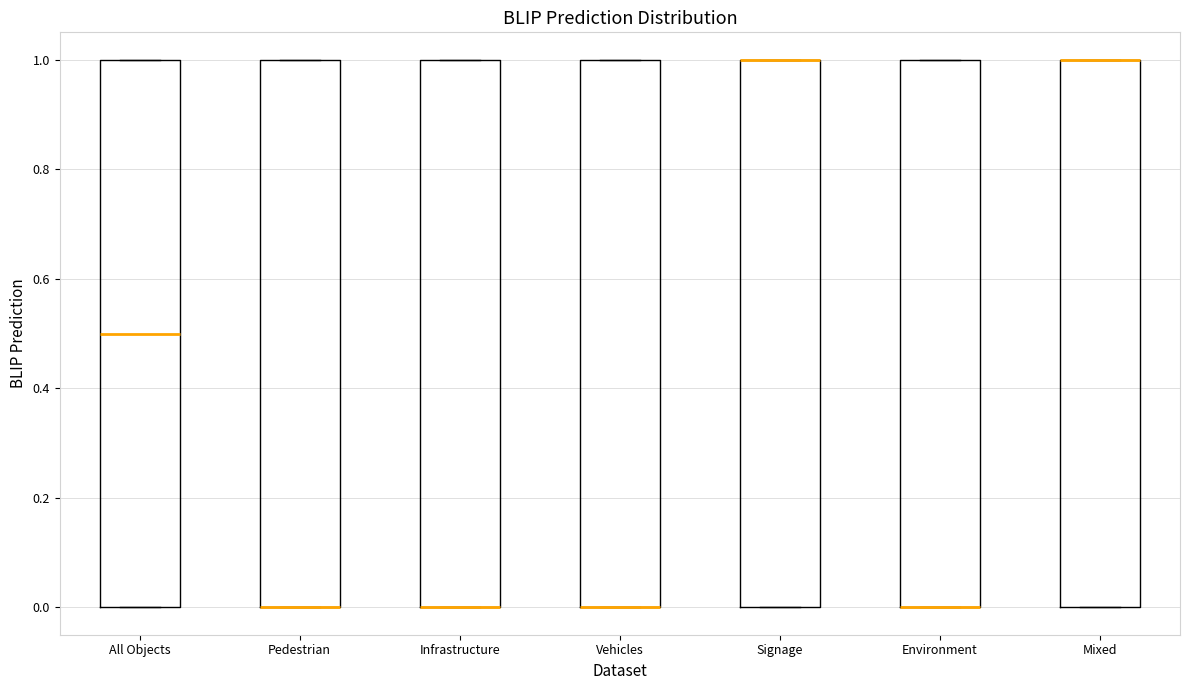

Where is the lower edge of the box for Mixed on the y-axis? The values are not printed on the chart, so give them approximately, as read against the axis.

0.0